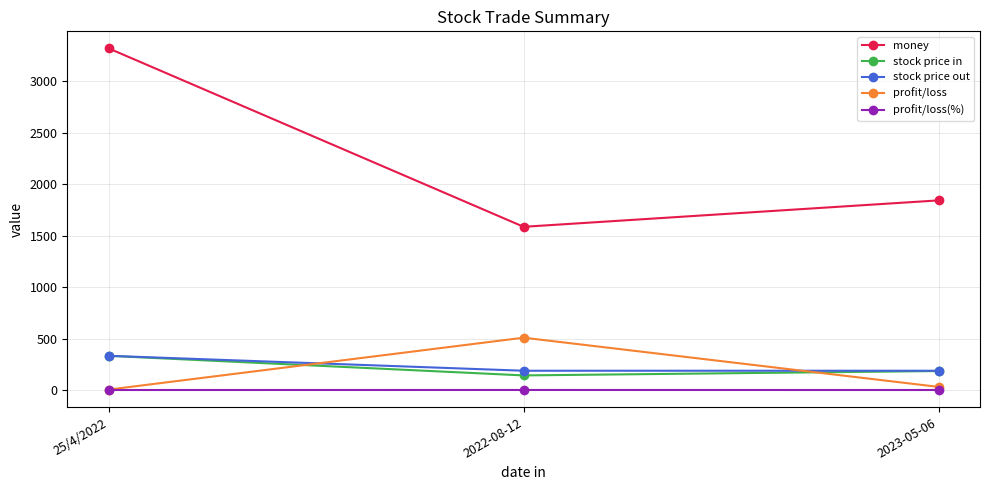

Count the number of data series in this chart.

5